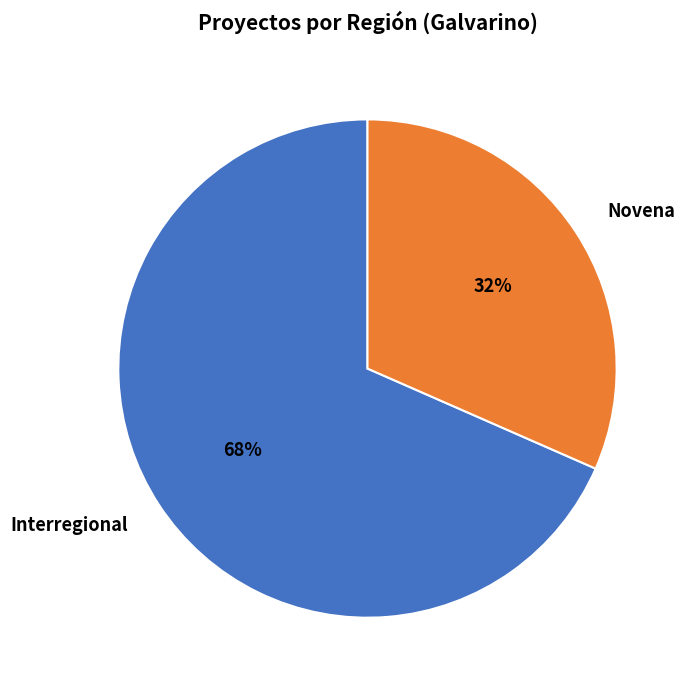

Between Interregional and Novena, which is larger?

Interregional